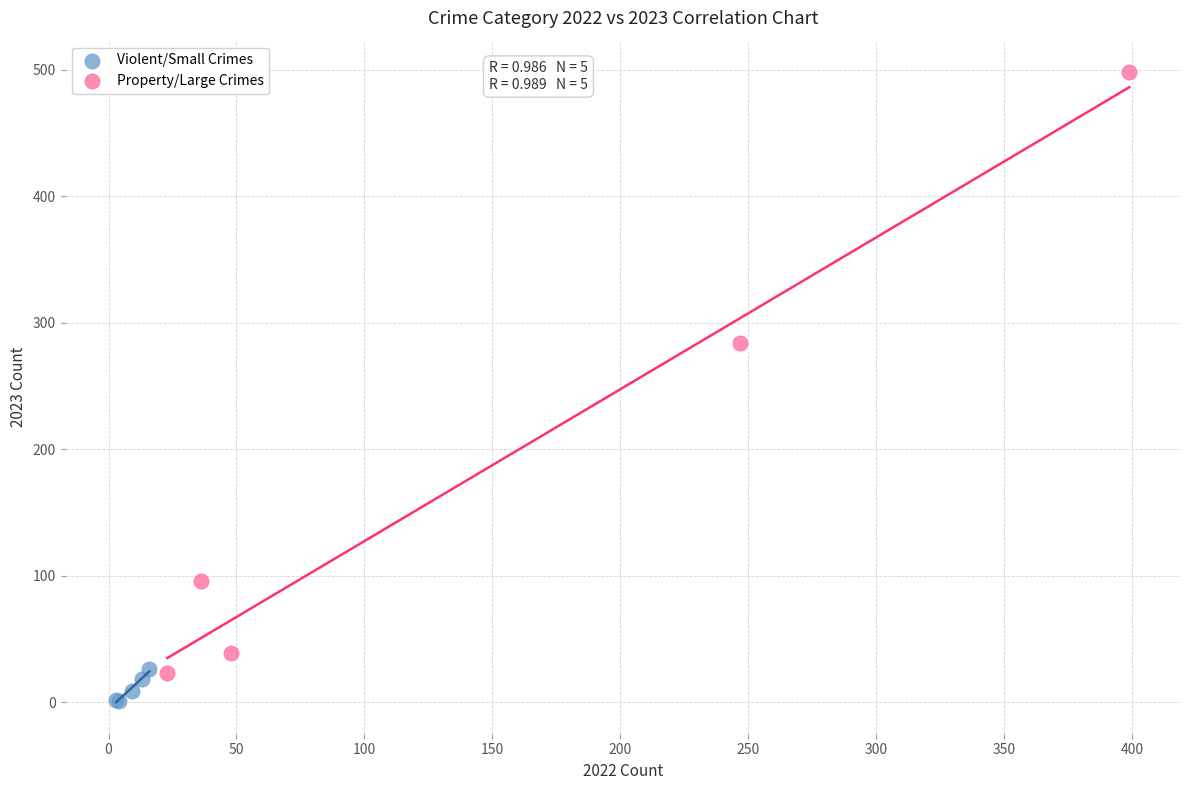

Which series contains the highest Y value?

Property/Large Crimes